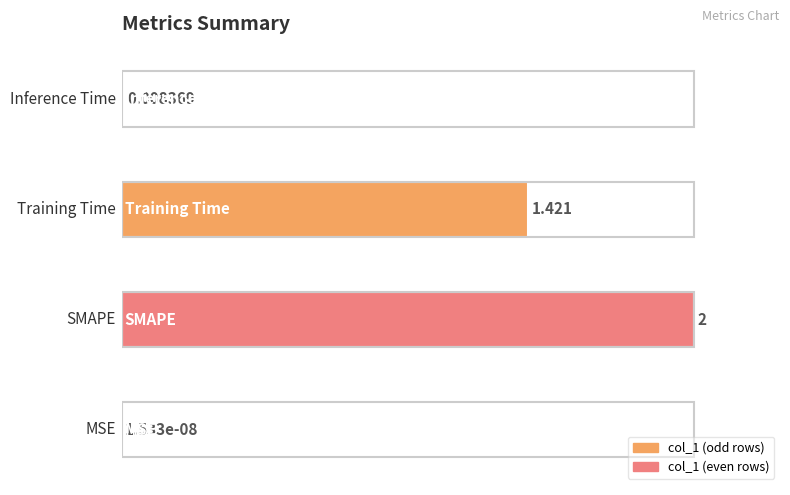

Are the bars horizontal?

Yes